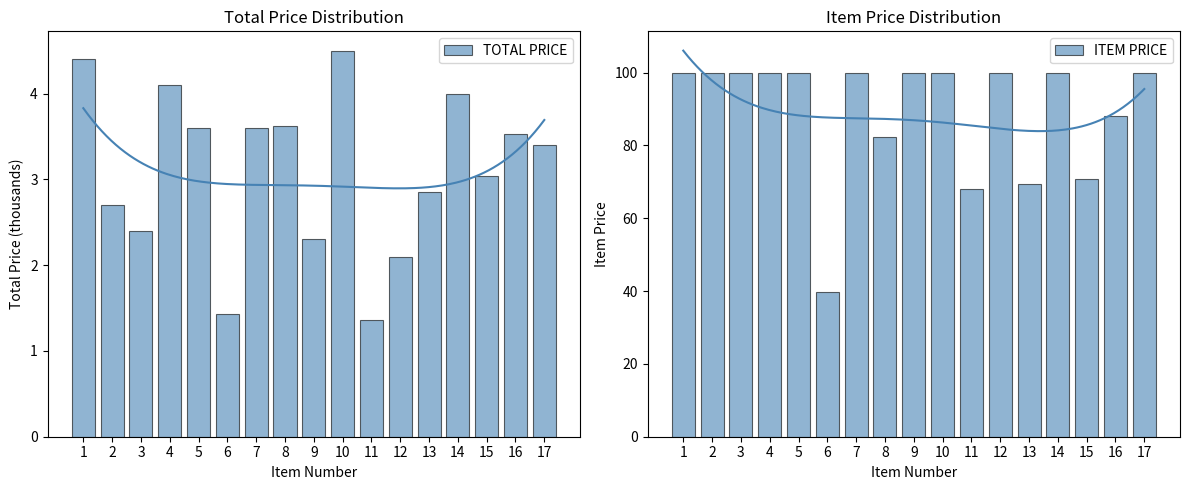

At which label does TOTAL PRICE first exceed 3?

1